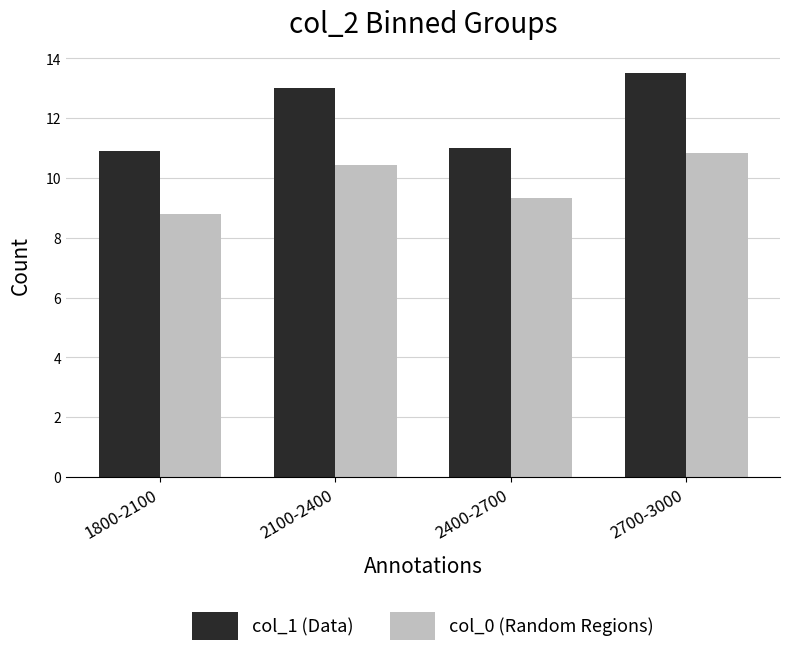

What is the total value across all series at 1800-2100?

19.7